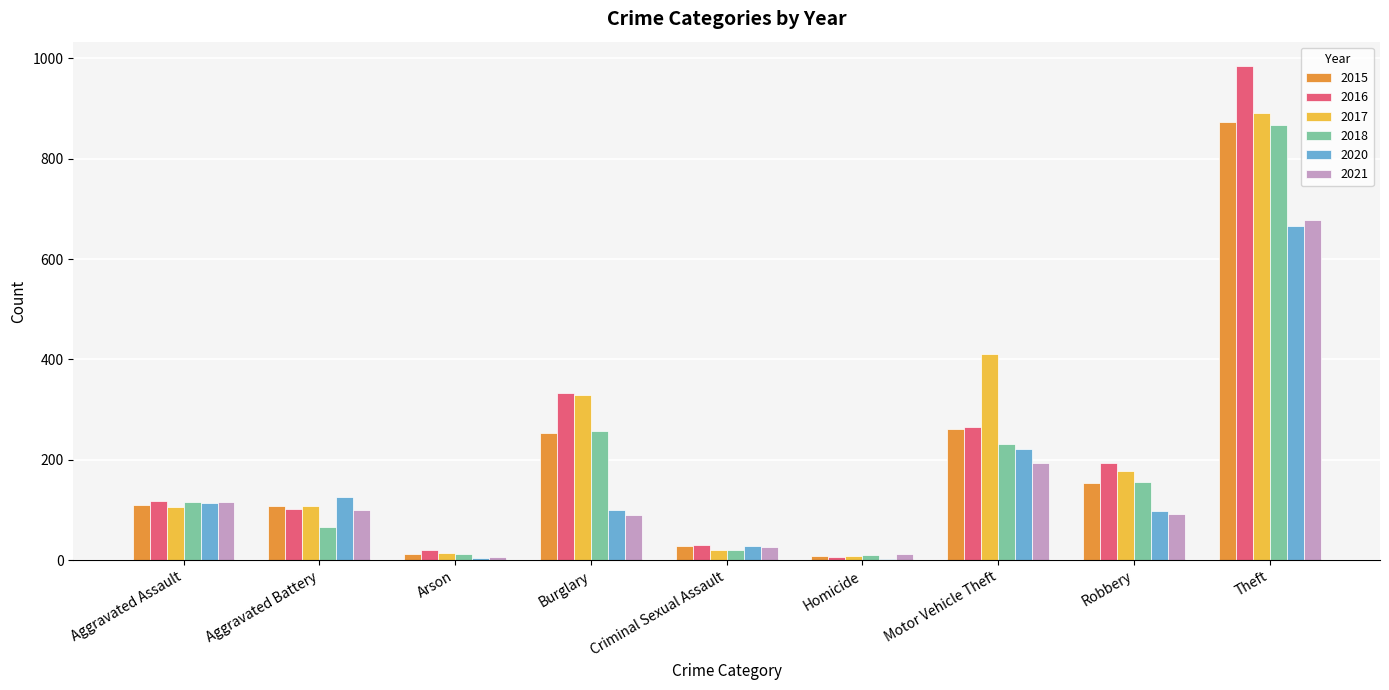

Are the bars grouped side by side (vs. stacked)?

Yes